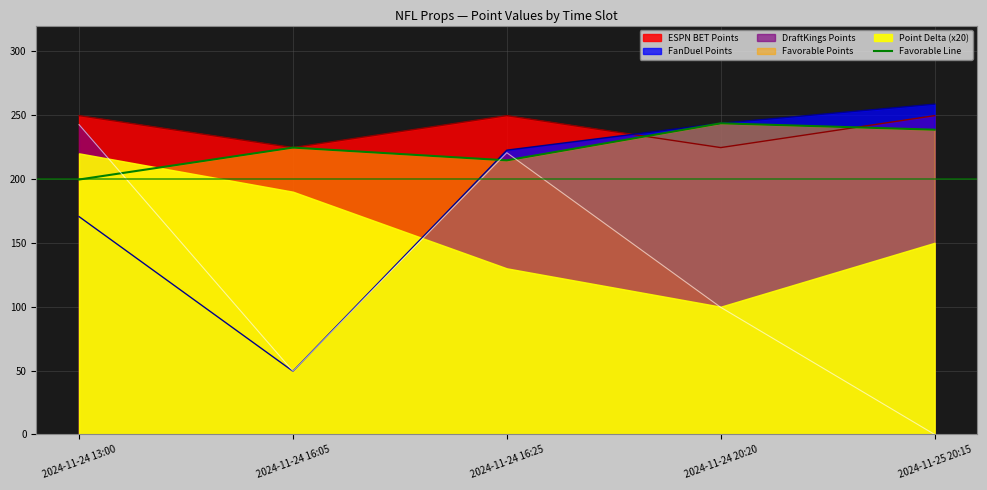

True or false: DraftKings Points and ESPN BET Points intersect in this chart.

False